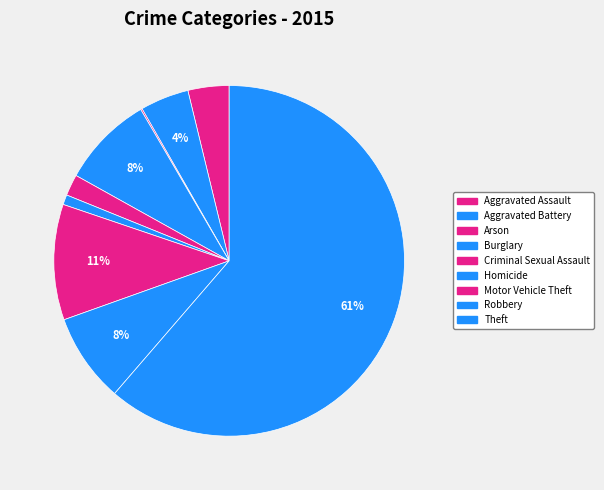

To the nearest percent, what is the difference between the Arson and Homicide slice percentages?

1%